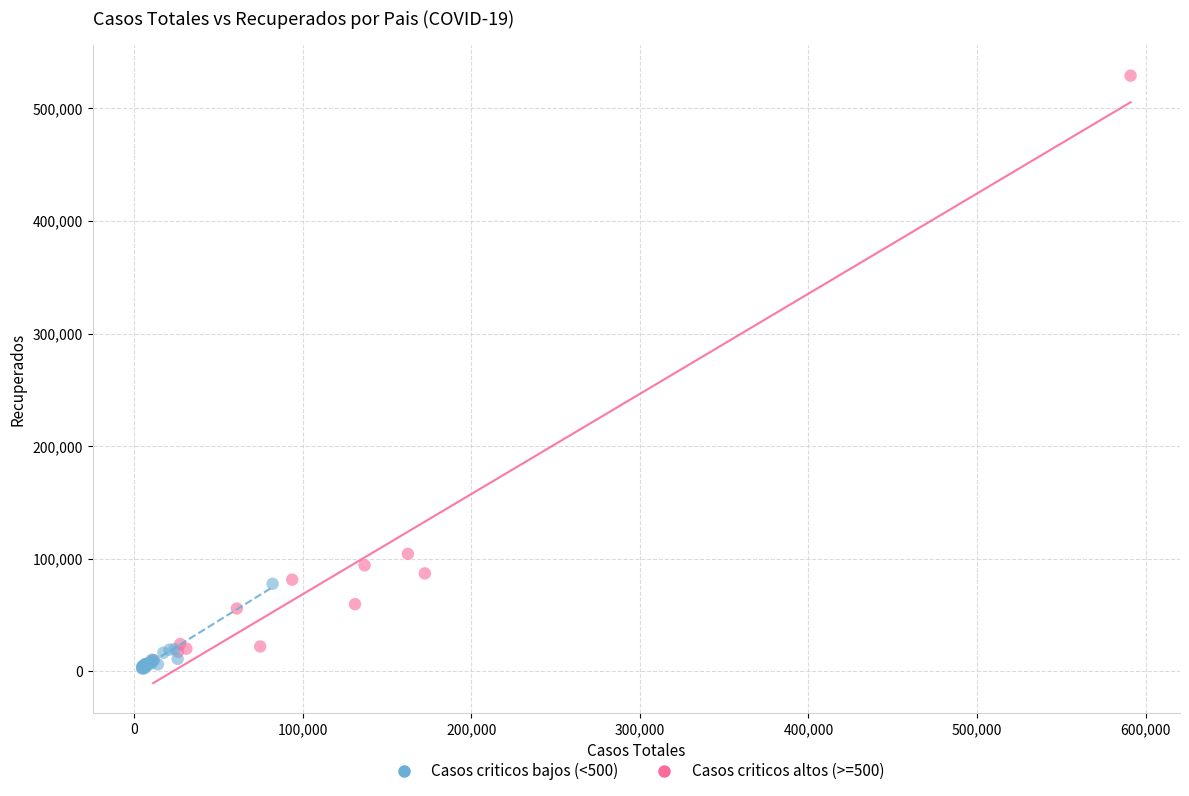

Which series contains the highest Y value?

Casos criticos altos (>=500)